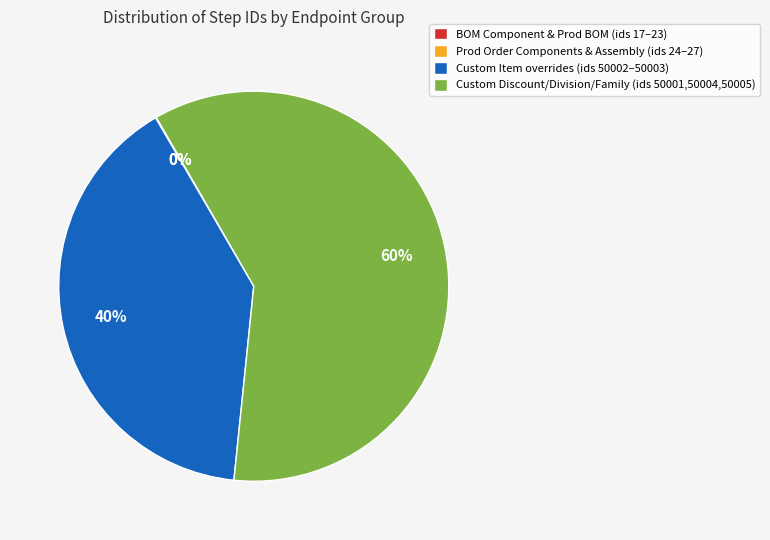

Is there any slice that represents more than half of the pie?

Yes